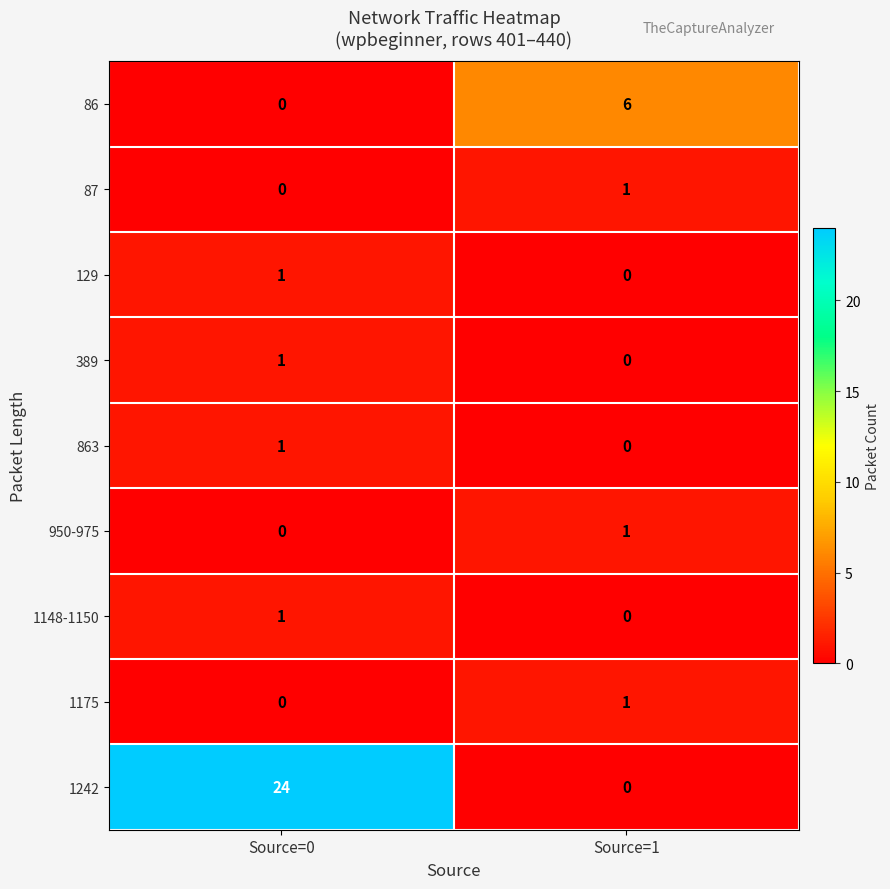

What is the greatest value displayed?

24